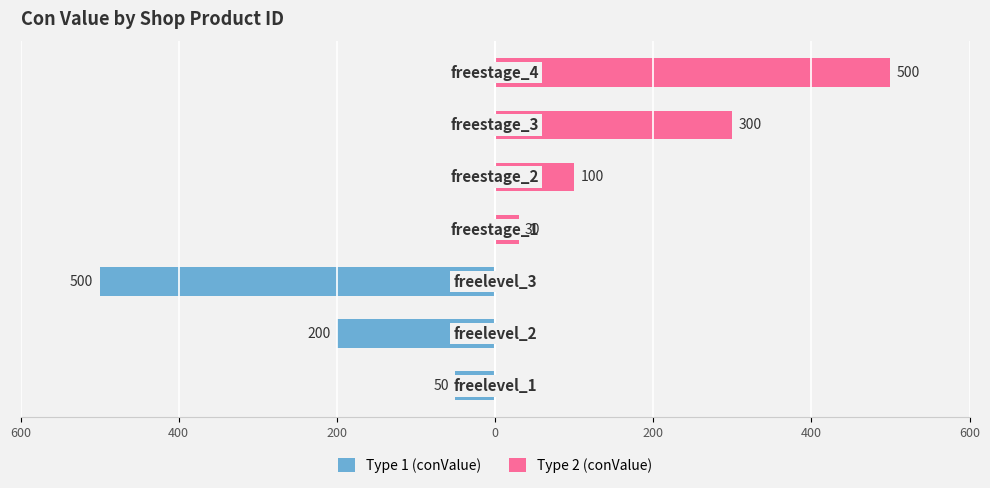

Reading right to left, what are all the values shown in this chart?

Type 1 (conValue): 600=0	400=0	200=0	0=0	200=-500	400=-200	600=-50
Type 2 (conValue): 600=500	400=300	200=100	0=30	200=0	400=0	600=0